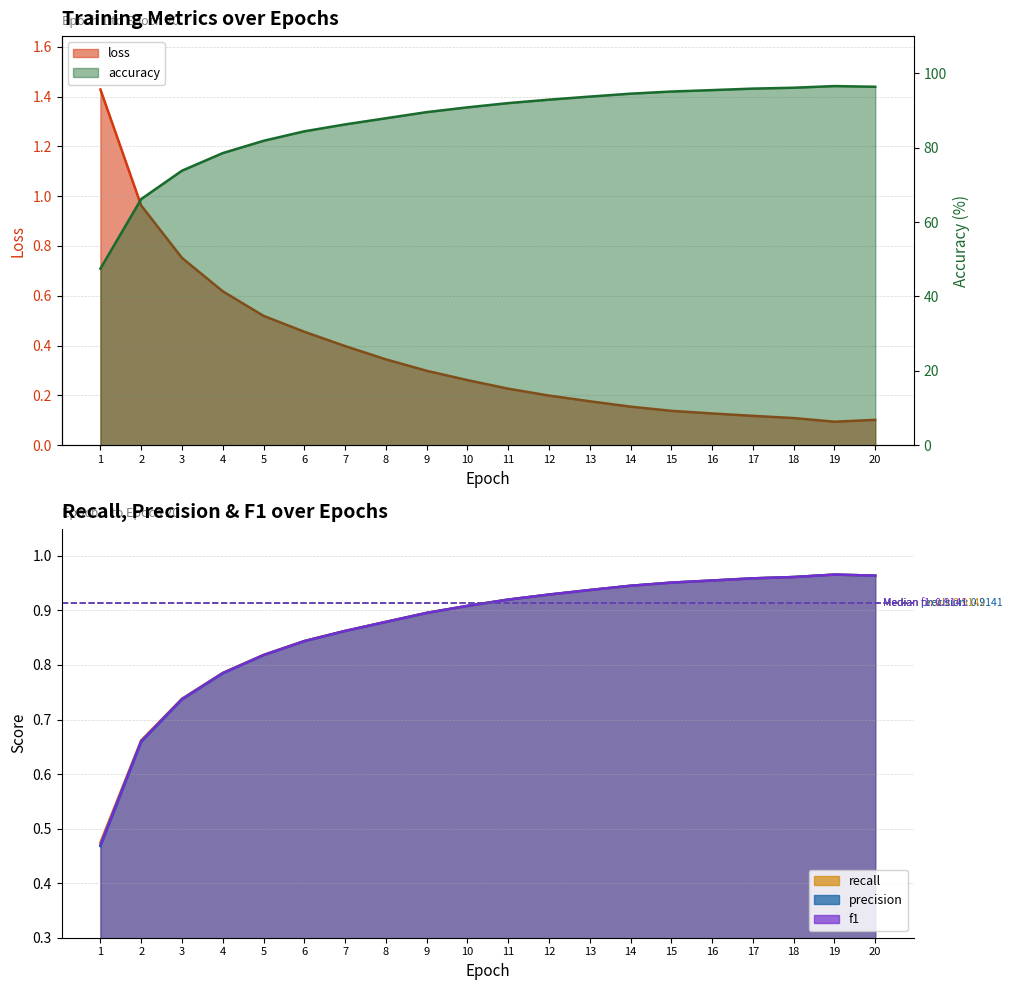

What is the greatest value displayed?

96.6